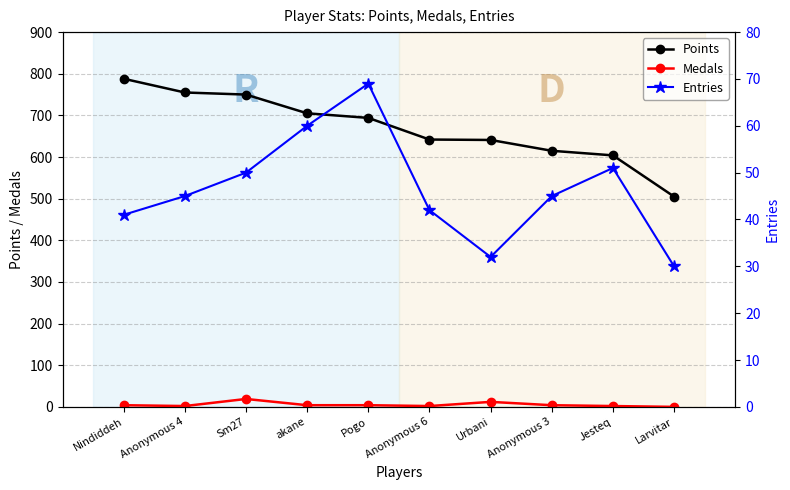

True or false: Medals and Points cross at least once.

False